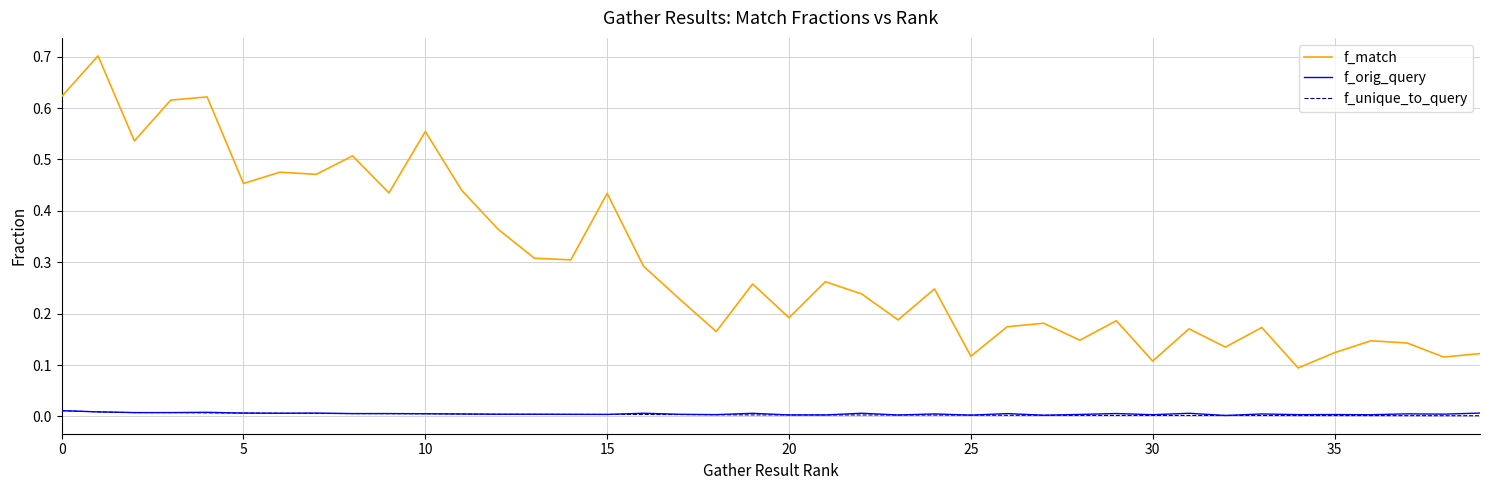

True or false: f_match and f_unique_to_query intersect in this chart.

False